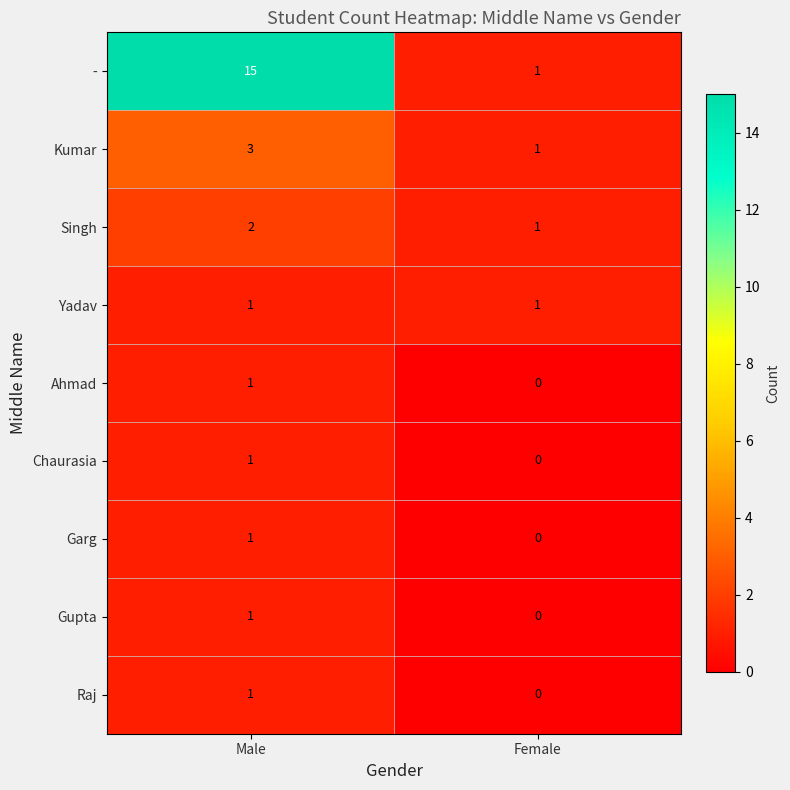

The Yadav series shows 1 at Female. True or false?

True